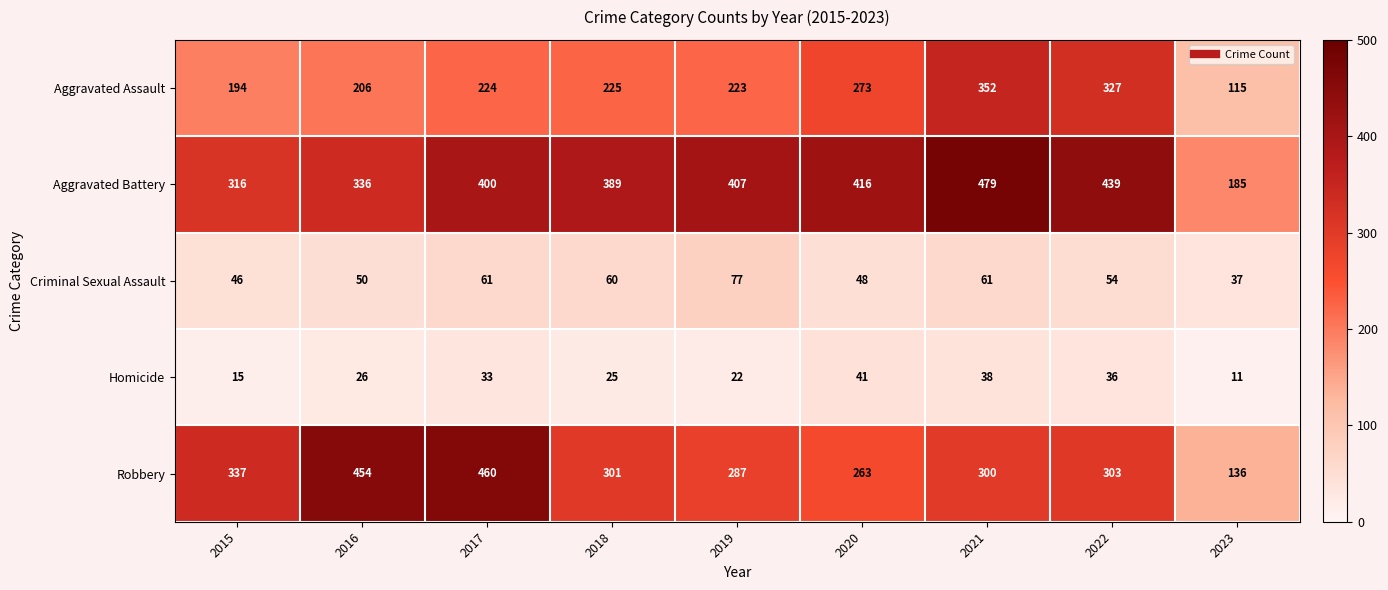

Where is Aggravated Battery nearest to the value 332?

2016